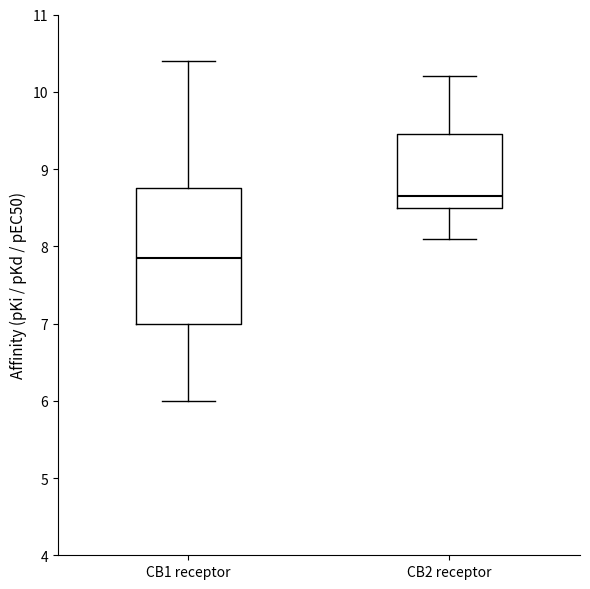

Which box has the lowest median line?

CB1 receptor